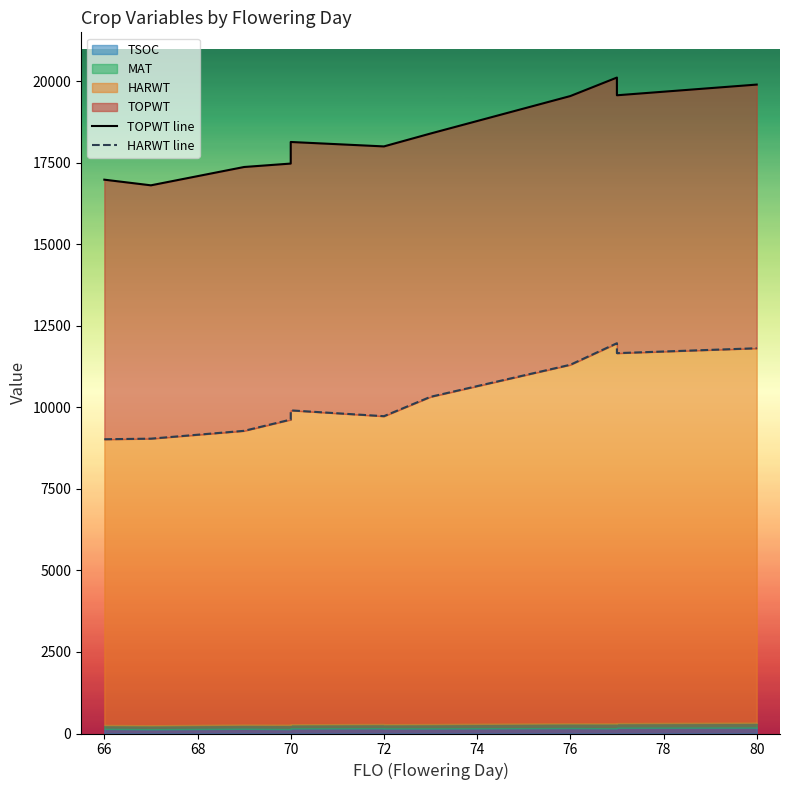

Reading left to right, what are all the values shown in this chart?

TOPWT line: 16982	16809	17371	17476	18138	18002	18002	18397	19546	20113	19570	19570	19898	19898
HARWT line: 9023	9041	9281	9626	9908	9730	9730	10324	11307	11967	11663	11663	11813	11813